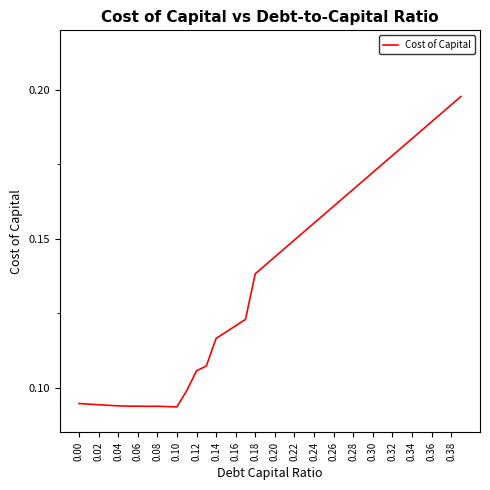

Which has a higher value, 0.14 or 0.32?

0.32